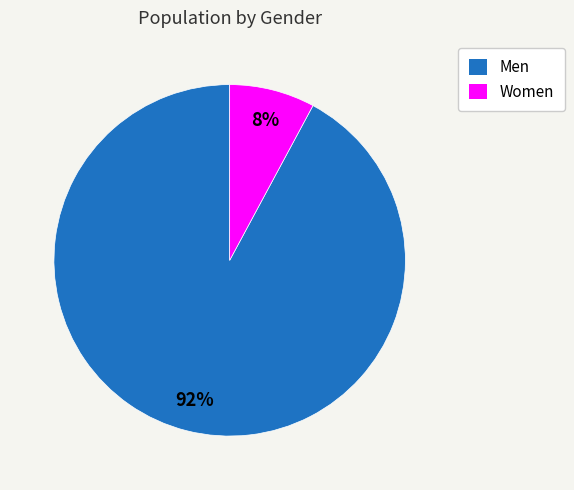

To the nearest percent, what portion does Women represent?

8%